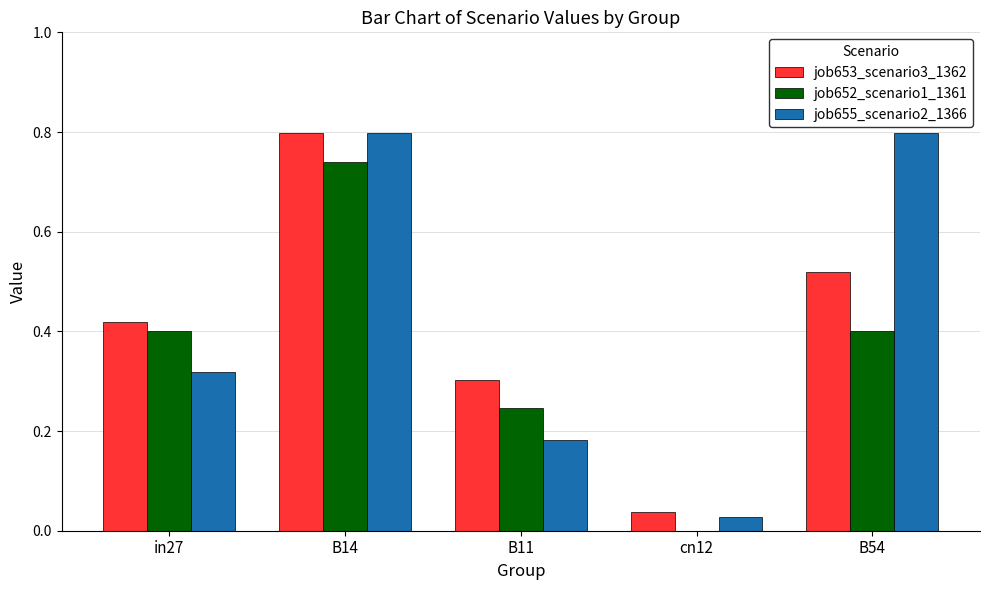

The job653_scenario3_1362 series shows 1.2 at B14. True or false?

False